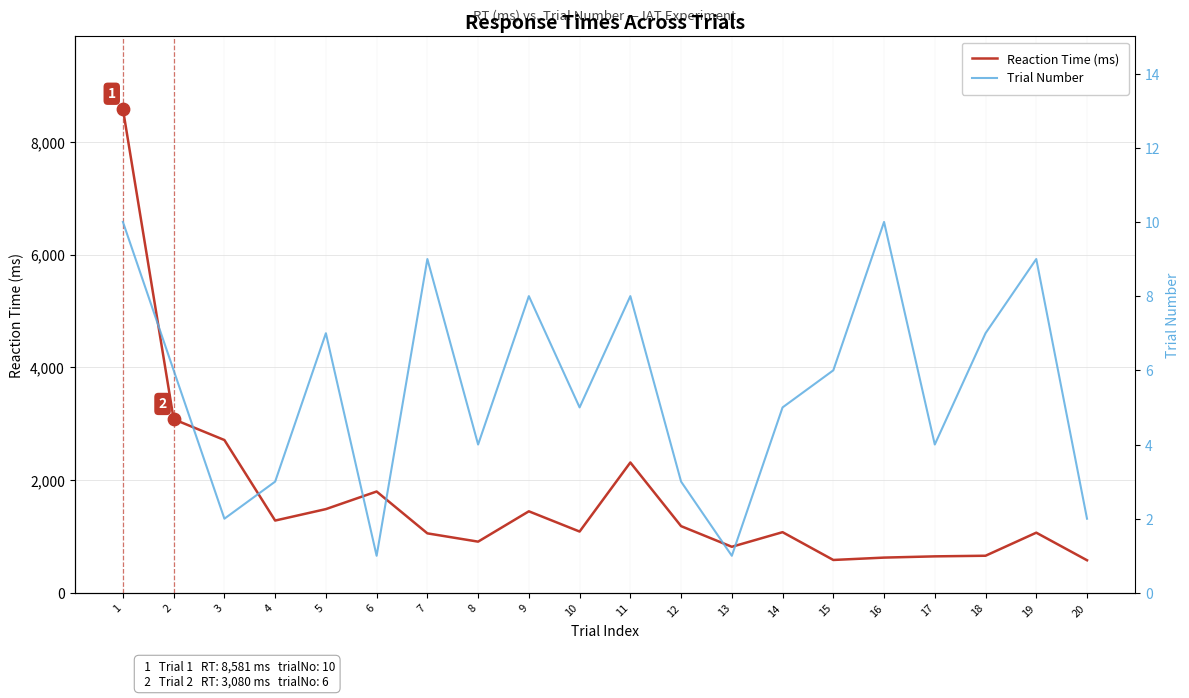

At how many categories does at least one series exceed 3264?

1